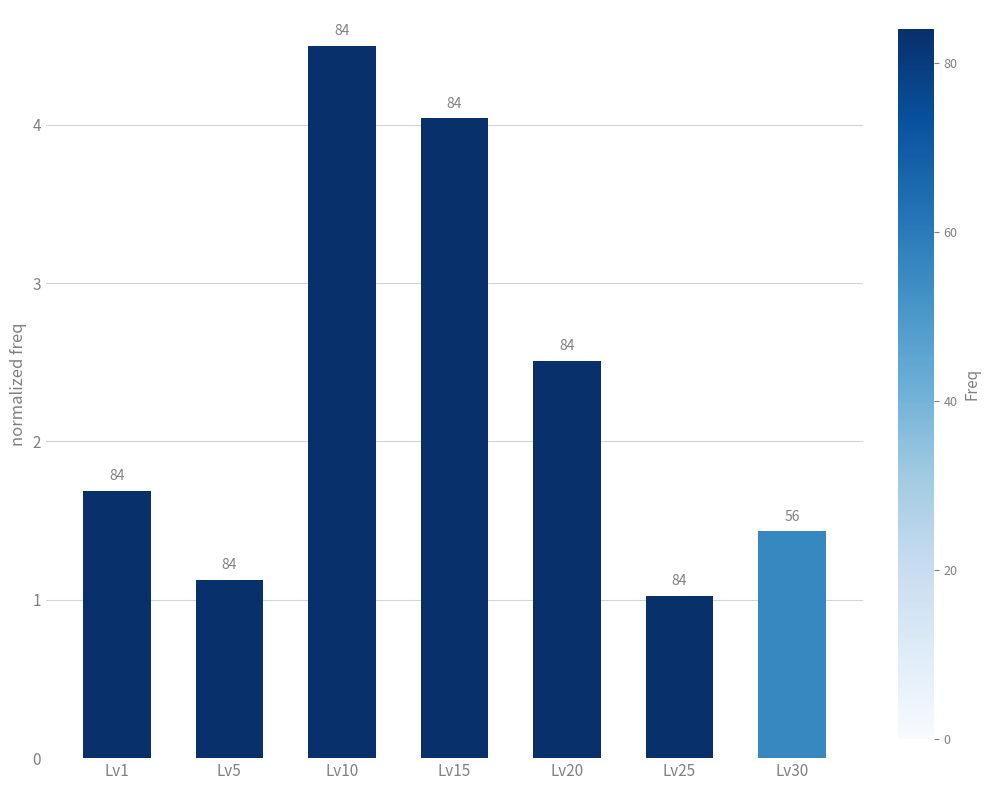

Reading left to right, extract all data points from this chart.

Lv1=1.7	Lv5=1.1	Lv10=4.5	Lv15=4.0	Lv20=2.5	Lv25=1.0	Lv30=1.4